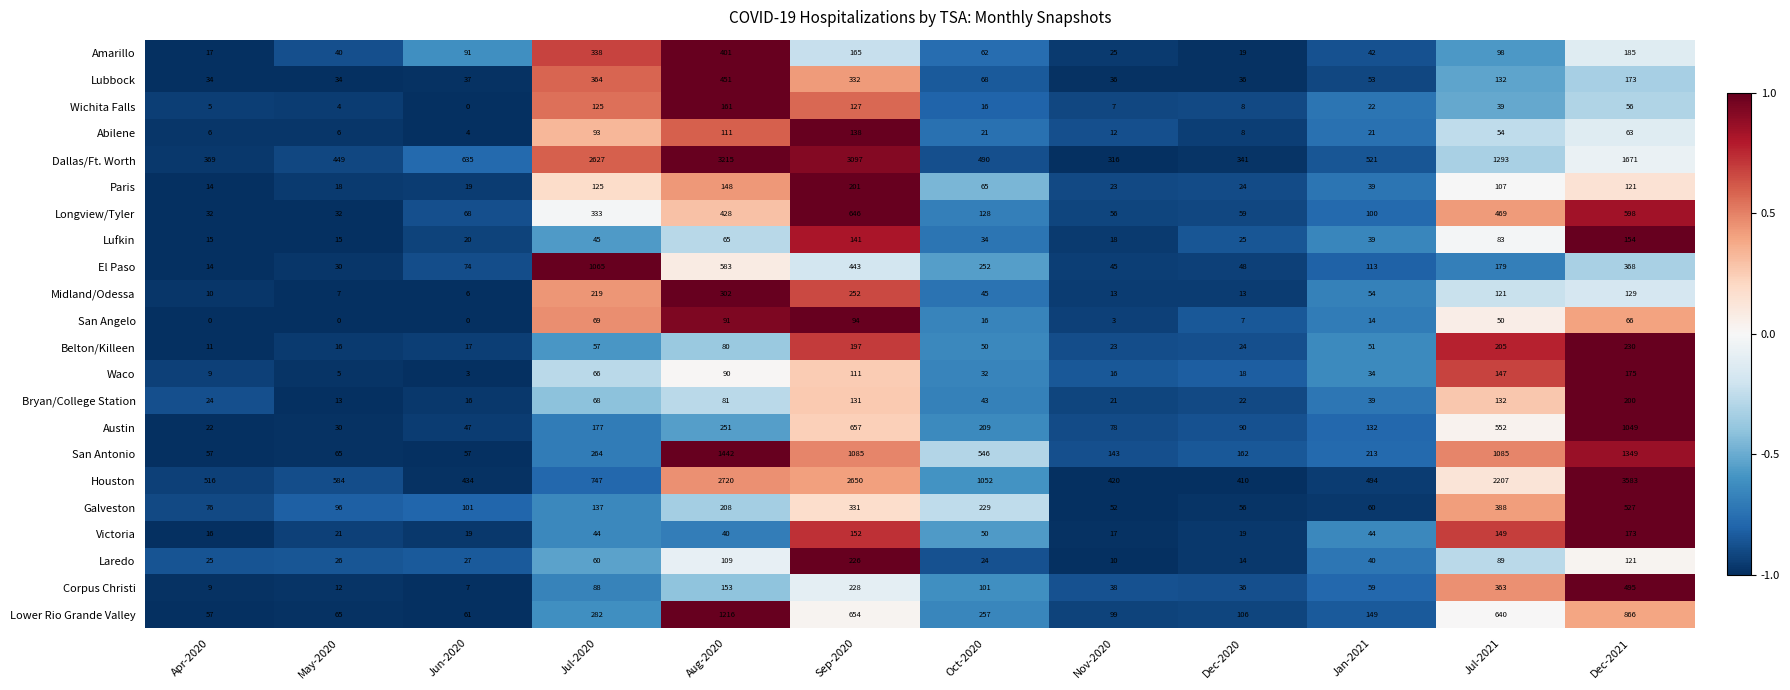

What is the total value across all series at Dec-2021?

12352